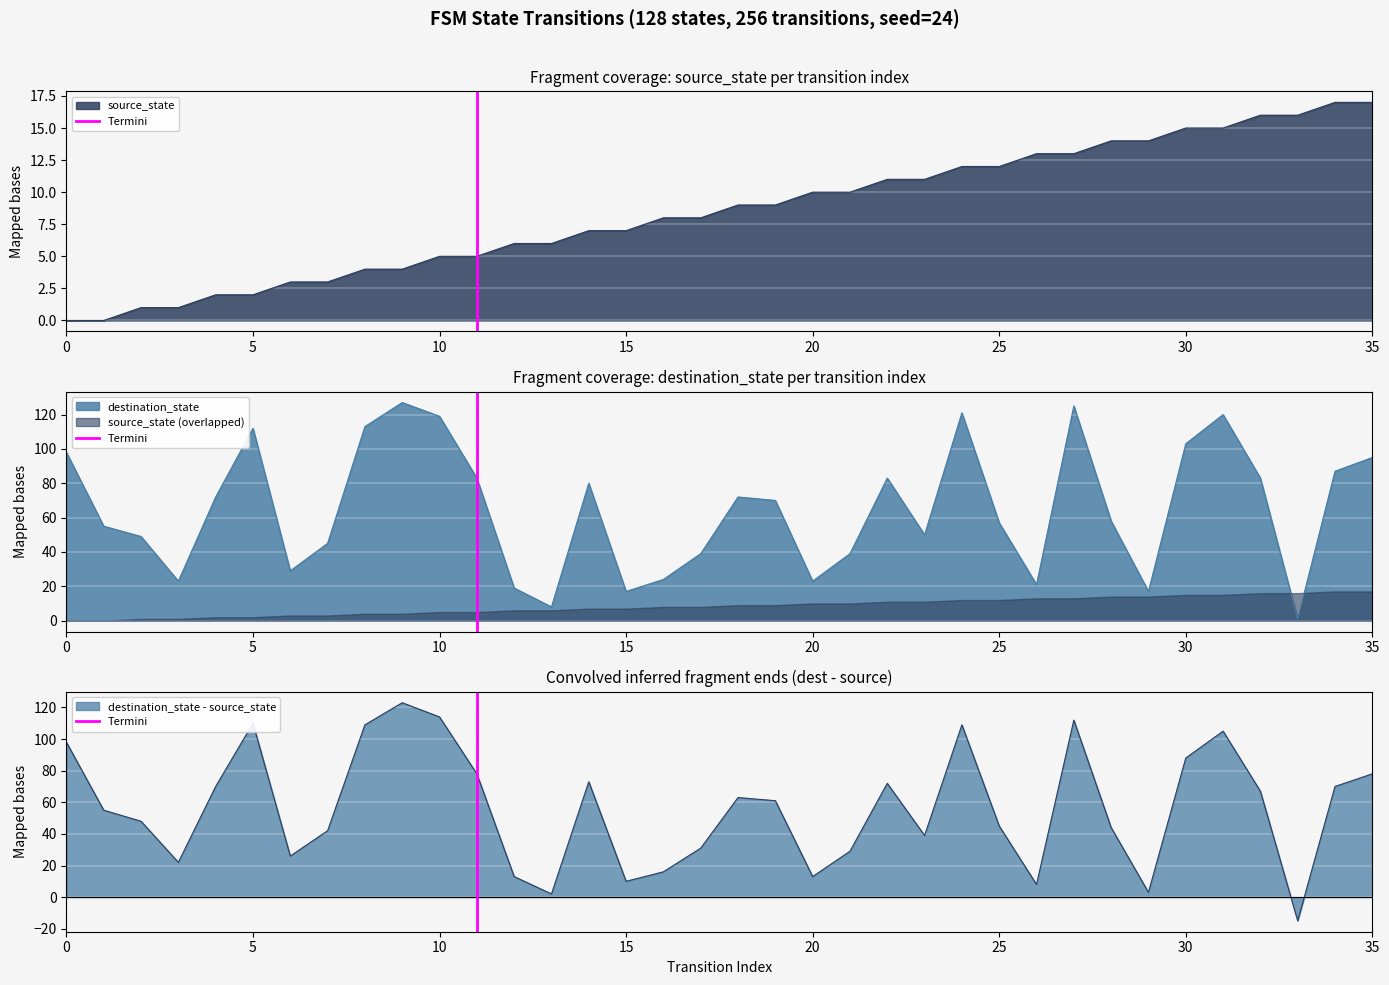

What is the maximum value for destination_state?

127